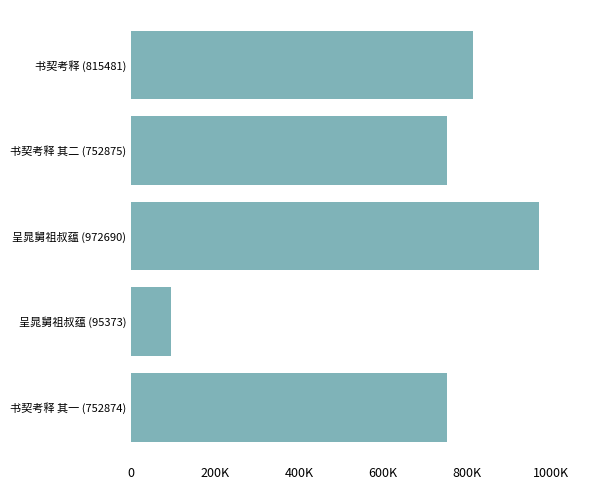

Are the bars horizontal?

Yes